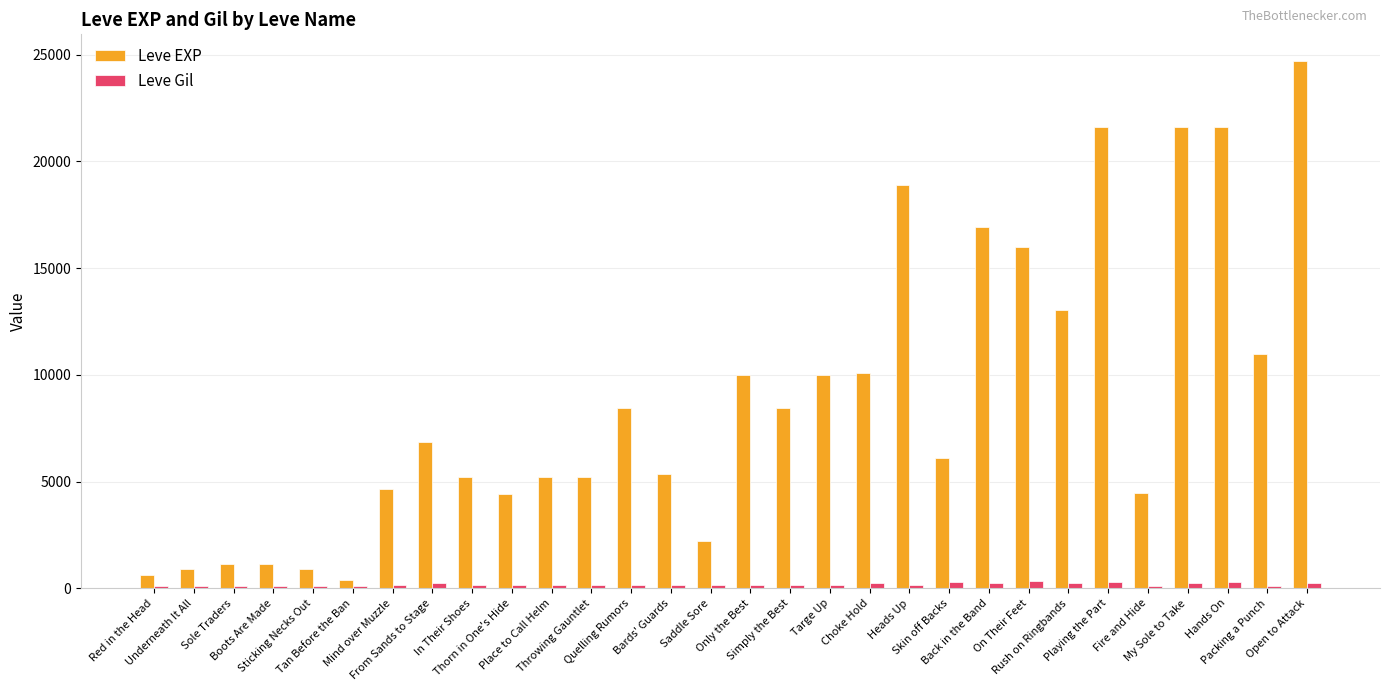

Which series has the largest range (max minus min)?

Leve EXP